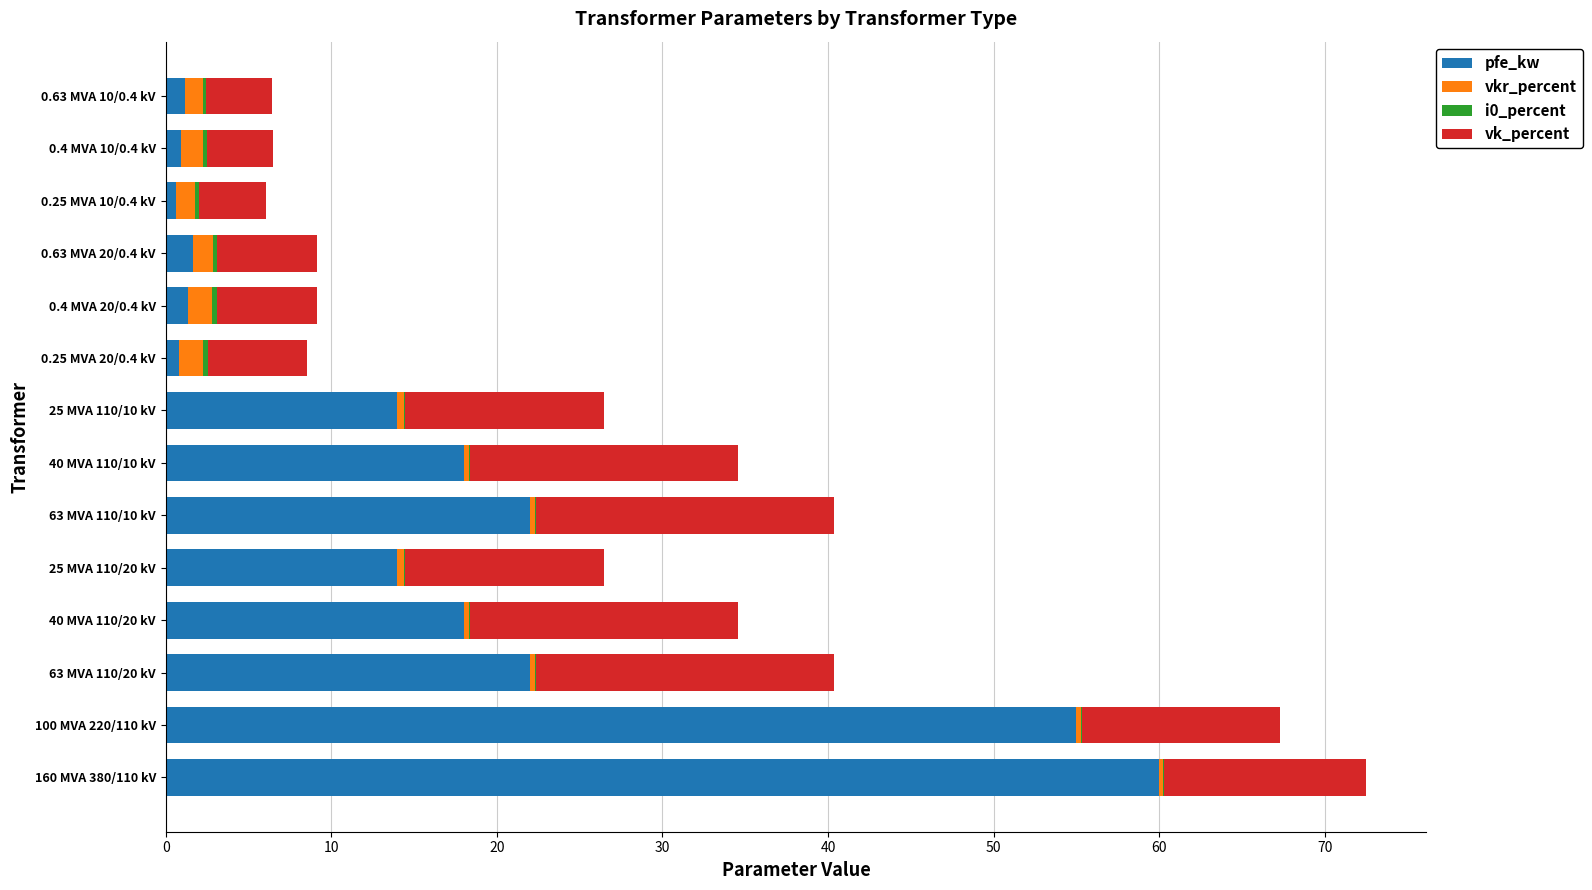

How many series are shown in this chart?

4